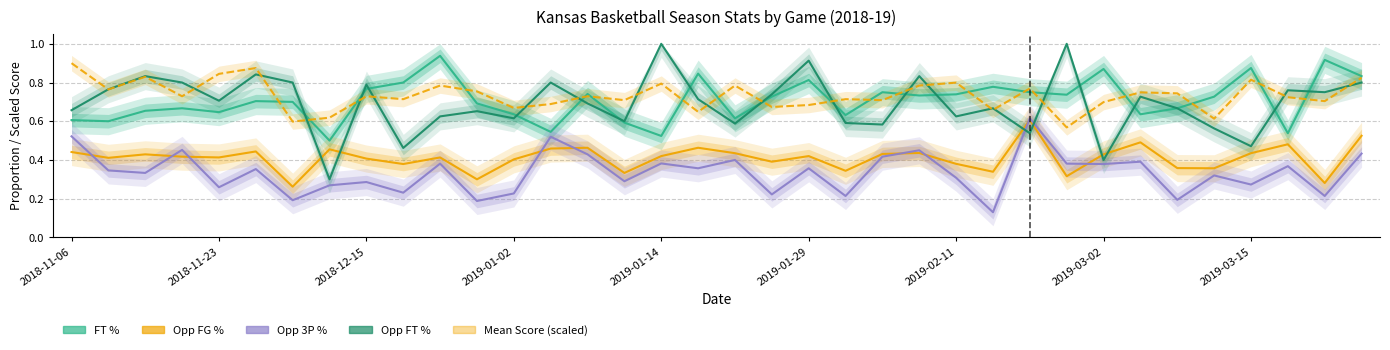

What is the difference between the maximum and minimum values in the Mean Score (scaled) series?

0.3